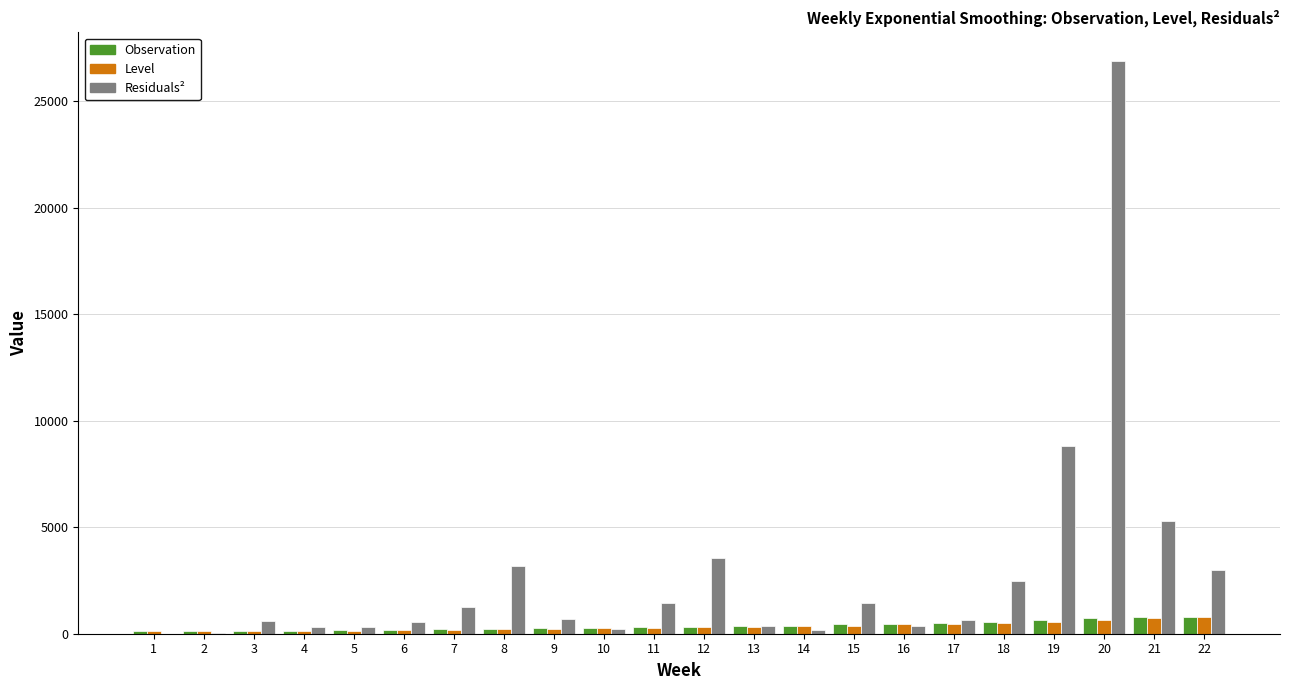

At which category is the sum across all series the highest?

20